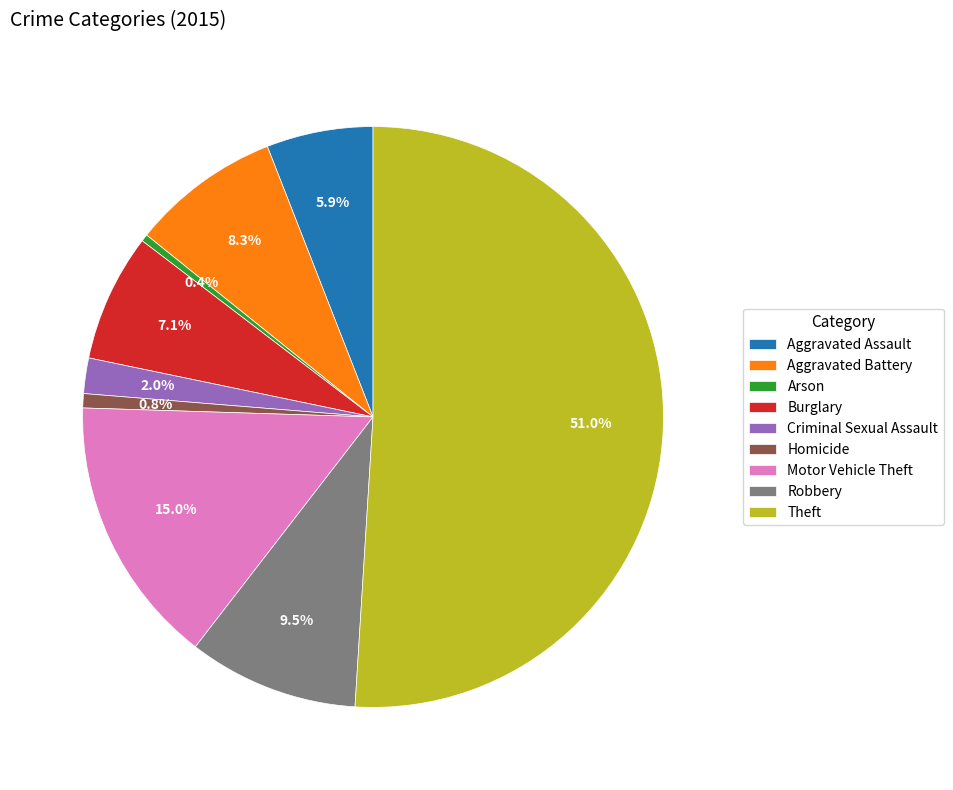

True or false: Aggravated Assault accounts for 1% of the total.

False